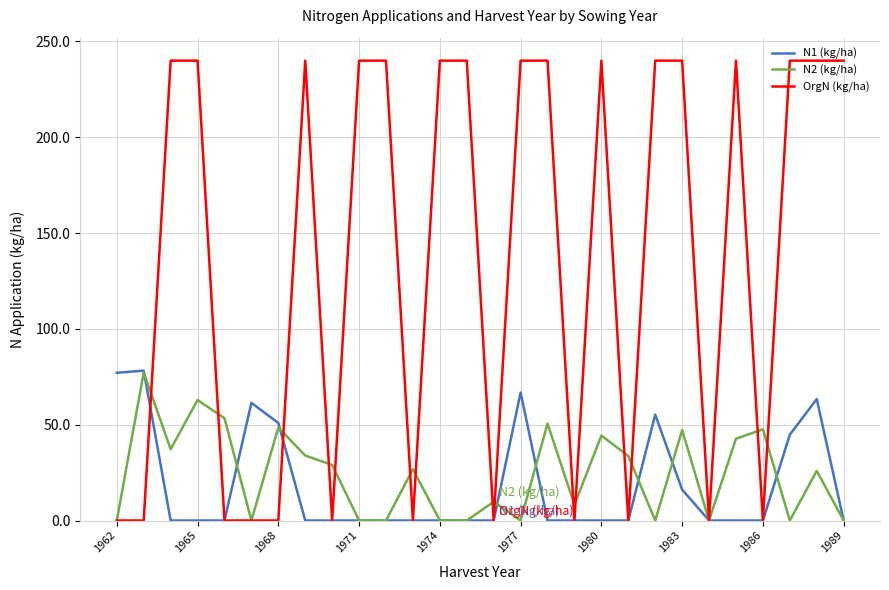

Is this an area chart (filled region under the line)?

No